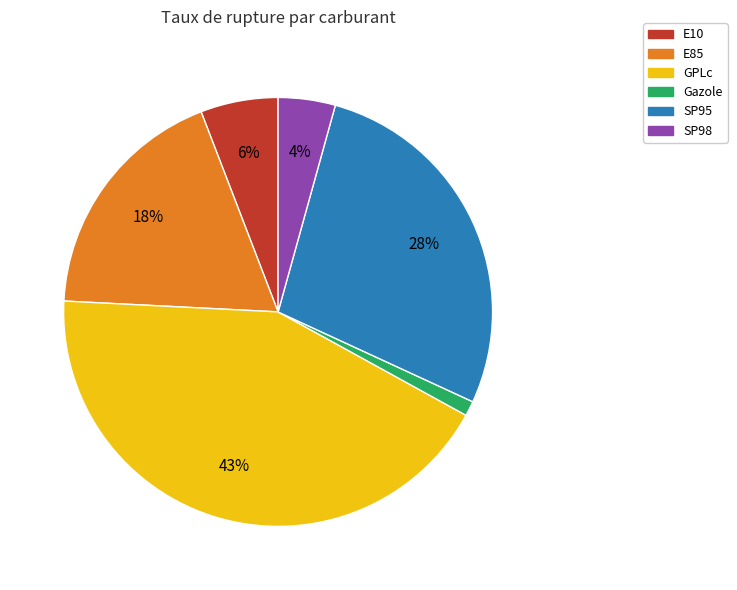

The GPLc slice represents 43% of the pie. True or false?

True